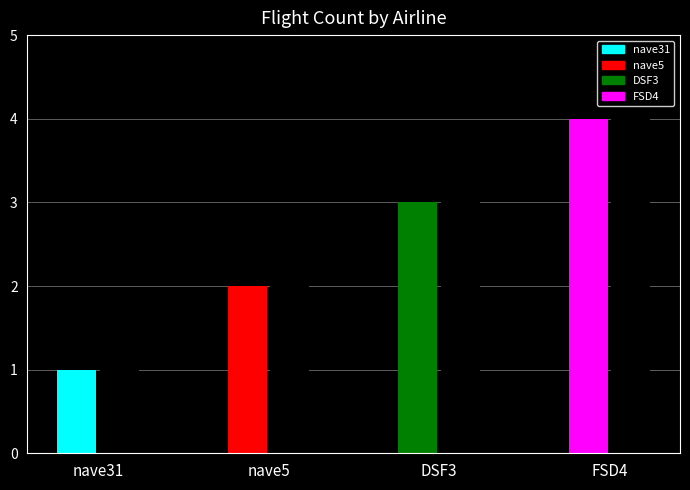

Does the chart contain stacked bars?

No